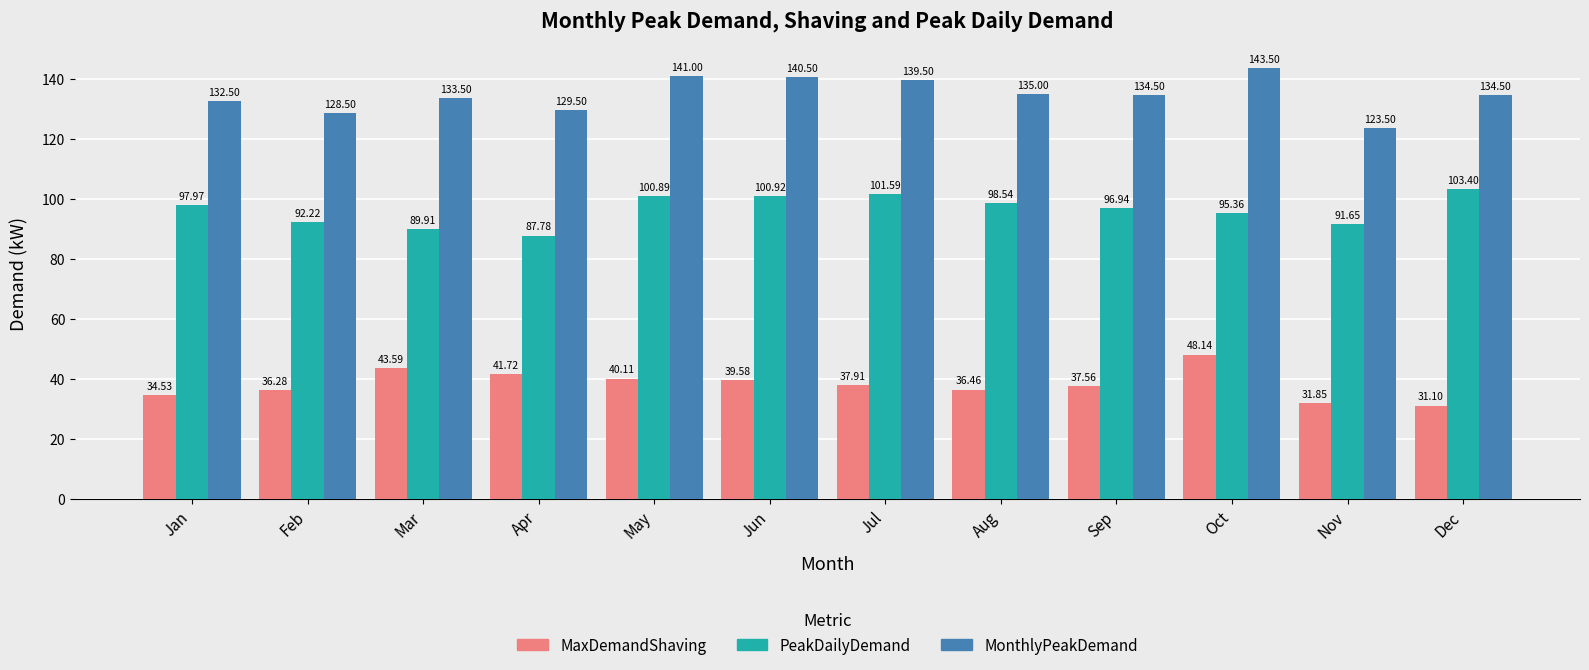

At how many categories does at least one series exceed 95?

12